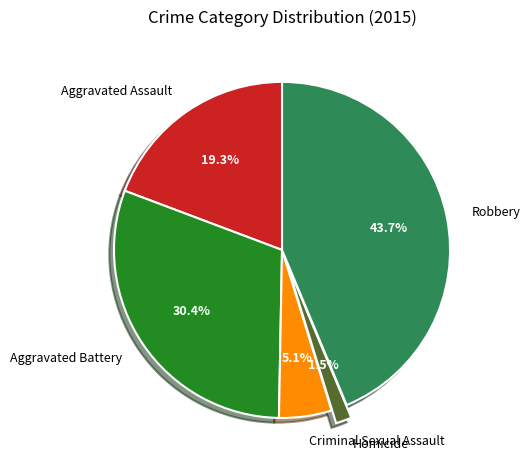

Approximately how many times larger is the value at Robbery compared to Aggravated Assault?

2.3